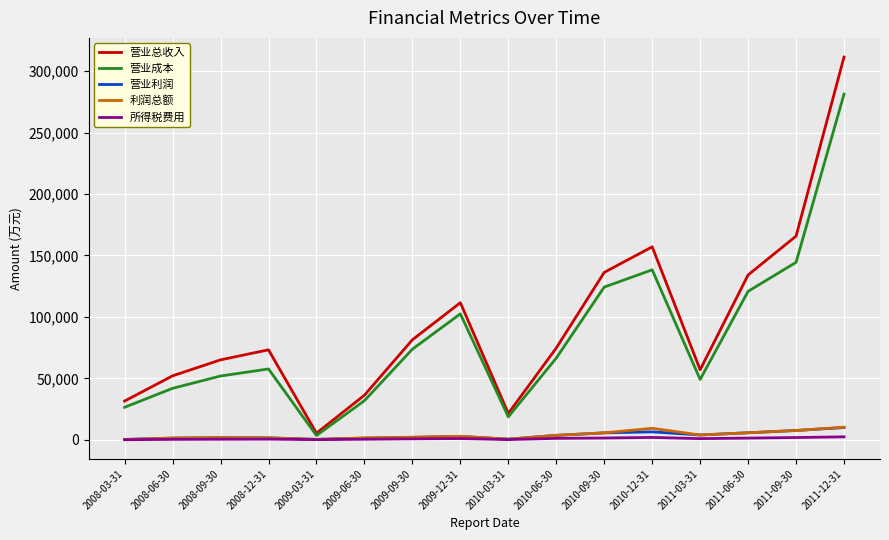

Does the chart display data point markers on the line(s)?

No